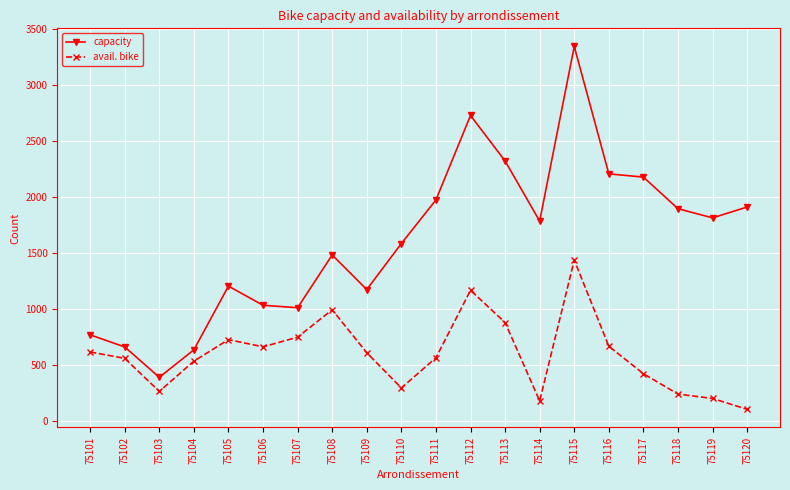

What is the difference between the capacity values at 75110 and 75113?

737